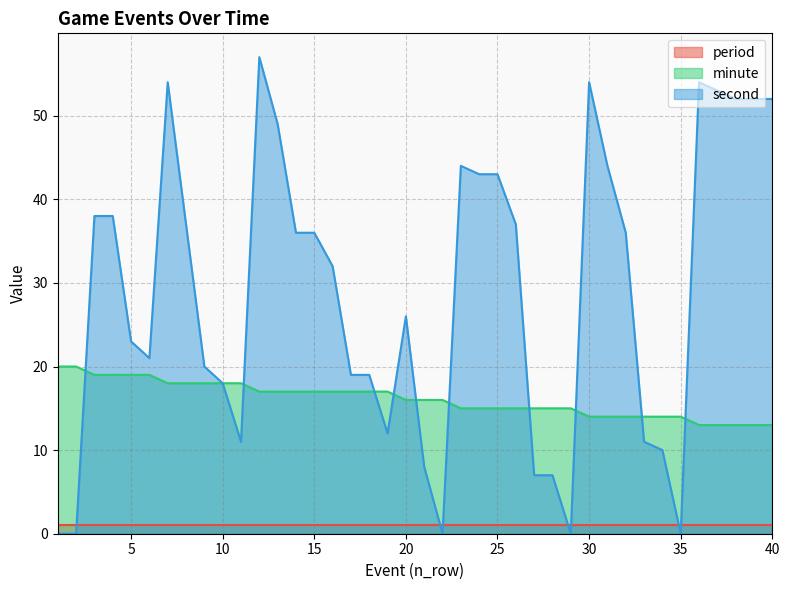

Is it true that minute equals 14 at 32?

True